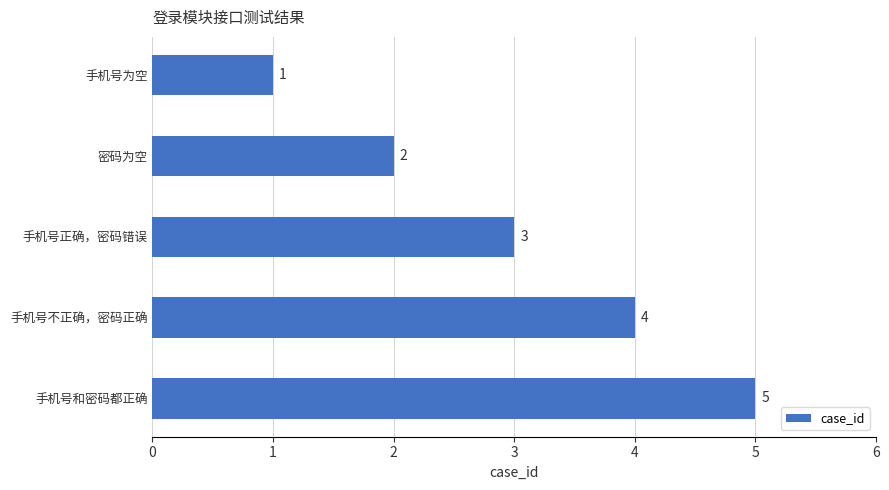

How many series are shown in this chart?

1